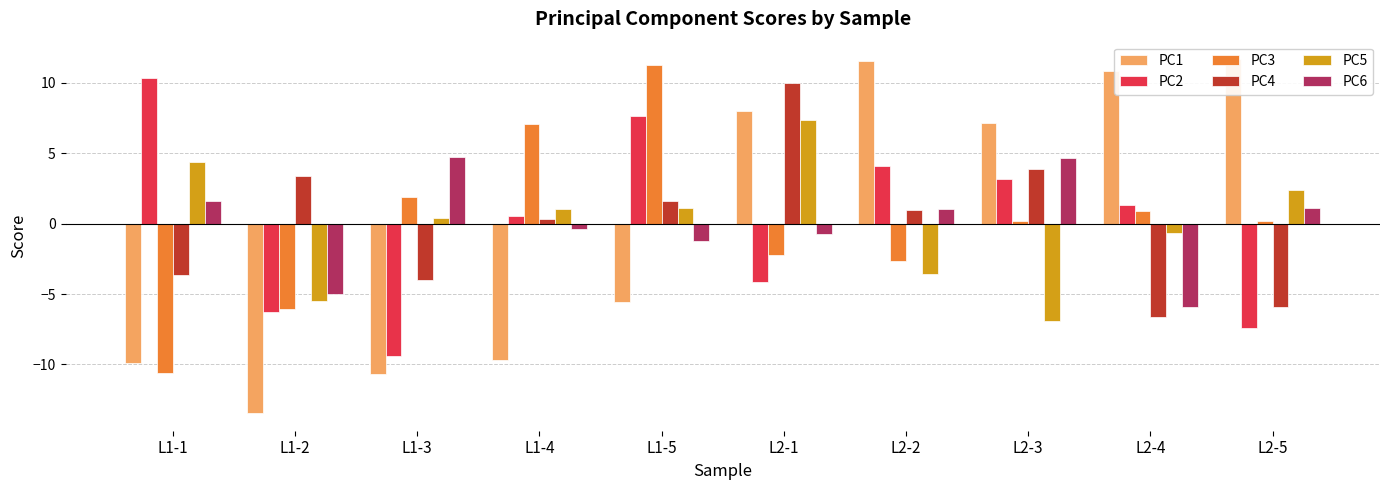

Reading left to right, list all the values displayed in this chart.

PC1: -9.9	-13.4	-10.7	-9.7	-5.5	8.0	11.5	7.2	10.8	11.7
PC2: 10.4	-6.3	-9.4	0.6	7.6	-4.1	4.1	3.2	1.3	-7.4
PC3: -10.6	-6.1	1.9	7.1	11.3	-2.2	-2.7	0.2	0.9	0.2
PC4: -3.7	3.4	-4.0	0.3	1.6	10.0	1.0	3.9	-6.6	-5.9
PC5: 4.3	-5.5	0.4	1.0	1.1	7.4	-3.6	-6.9	-0.7	2.4
PC6: 1.6	-5.0	4.8	-0.4	-1.2	-0.7	1.0	4.7	-5.9	1.1